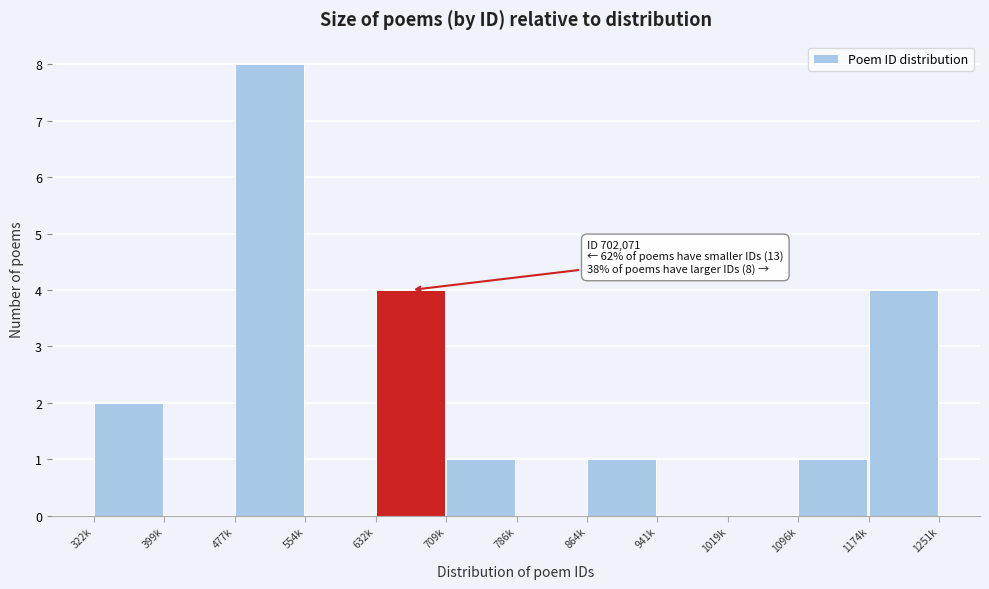

Reading left to right, what are all the values shown in this chart?

322k=2	399k=0	477k=8	554k=0	632k=4	709k=1	786k=0	864k=1	941k=0	1019k=0	1096k=1	1174k=4